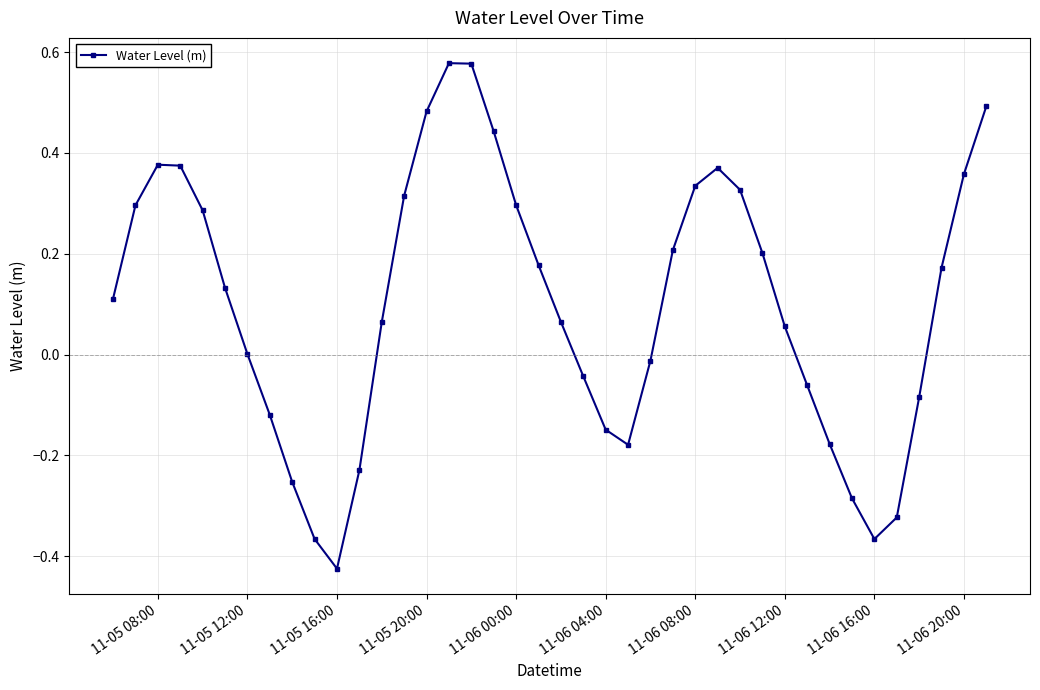

How many points are lower than both their immediate neighbors (excluding endpoints)?

3